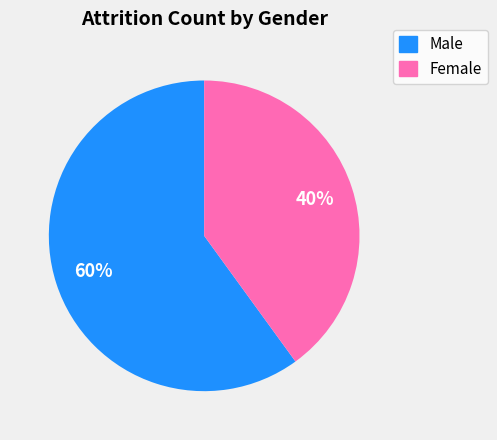

What percentage is the Male slice, to the nearest percent?

60%